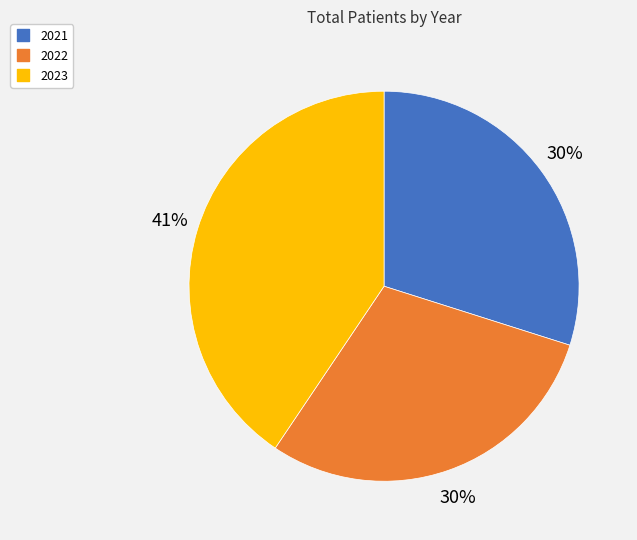

Is there any slice that represents more than half of the pie?

No